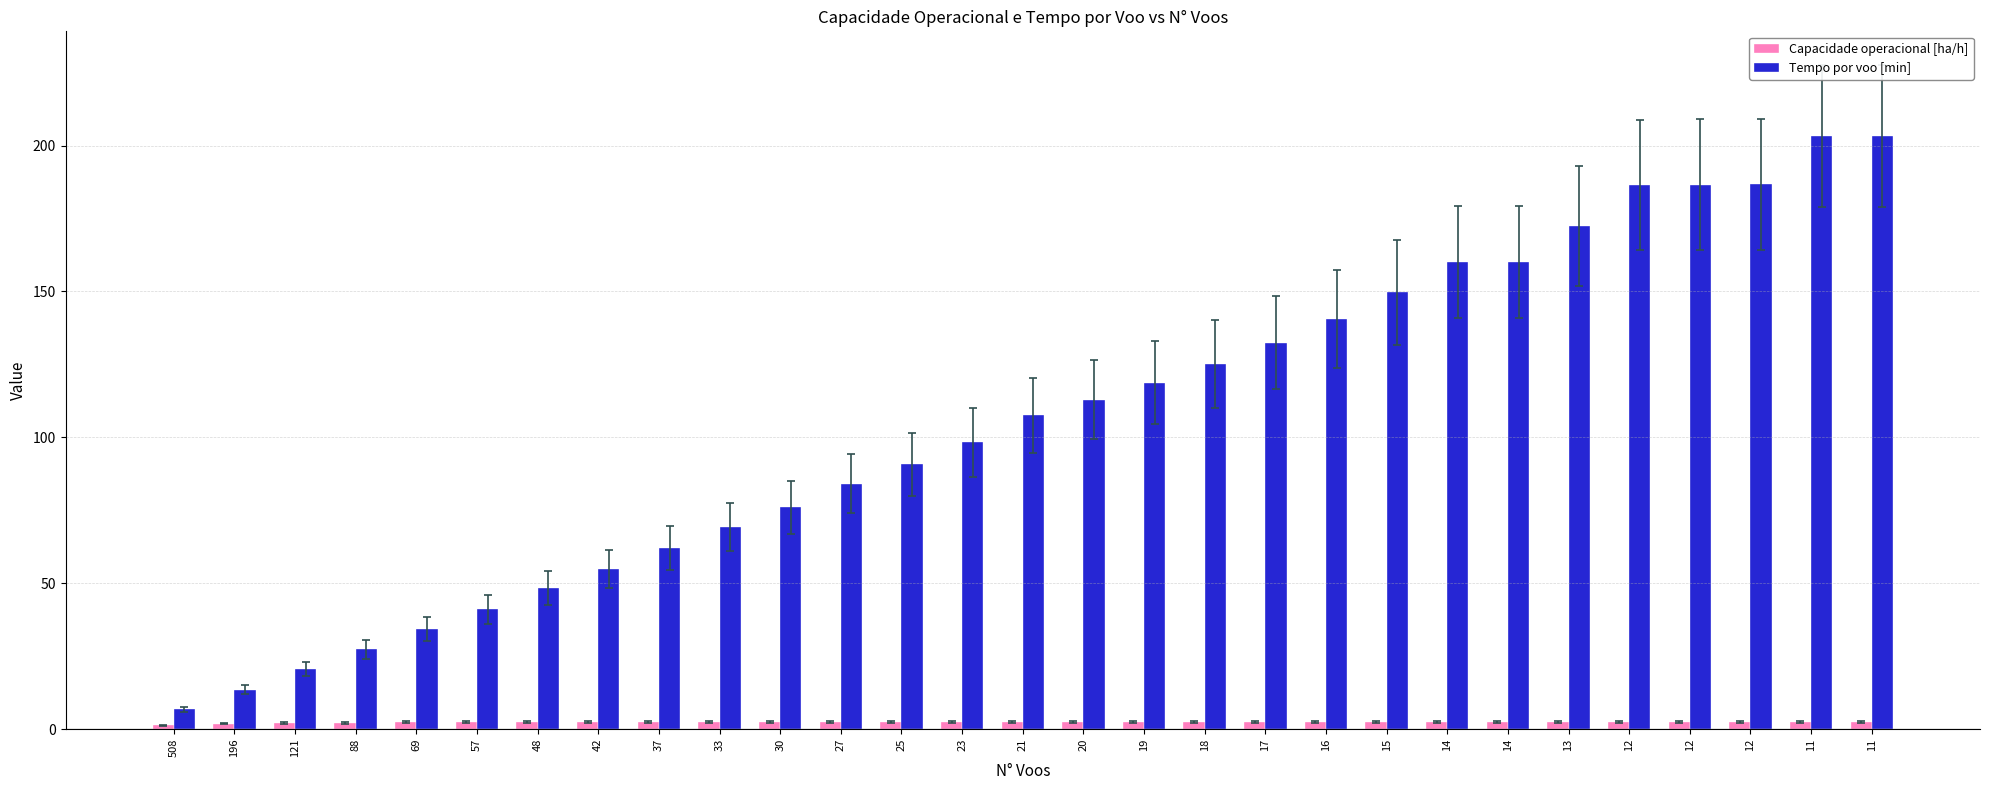

What are all the series names shown in the legend?

Capacidade operacional [ha/h], Tempo por voo [min]